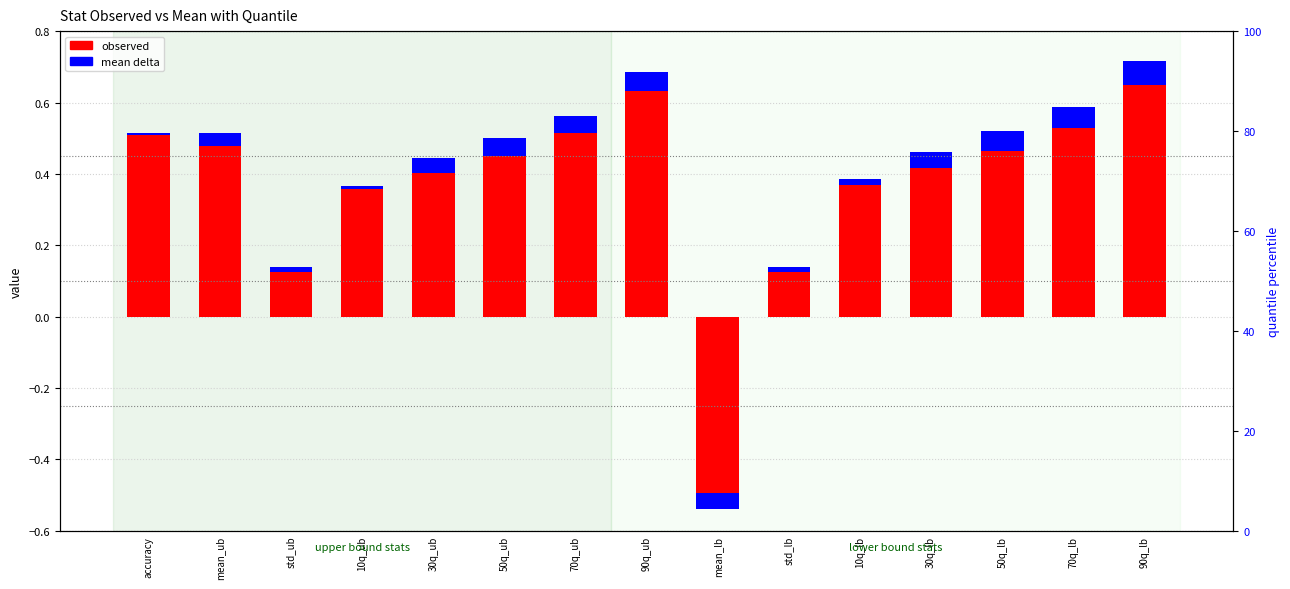

How many series are shown in this chart?

2